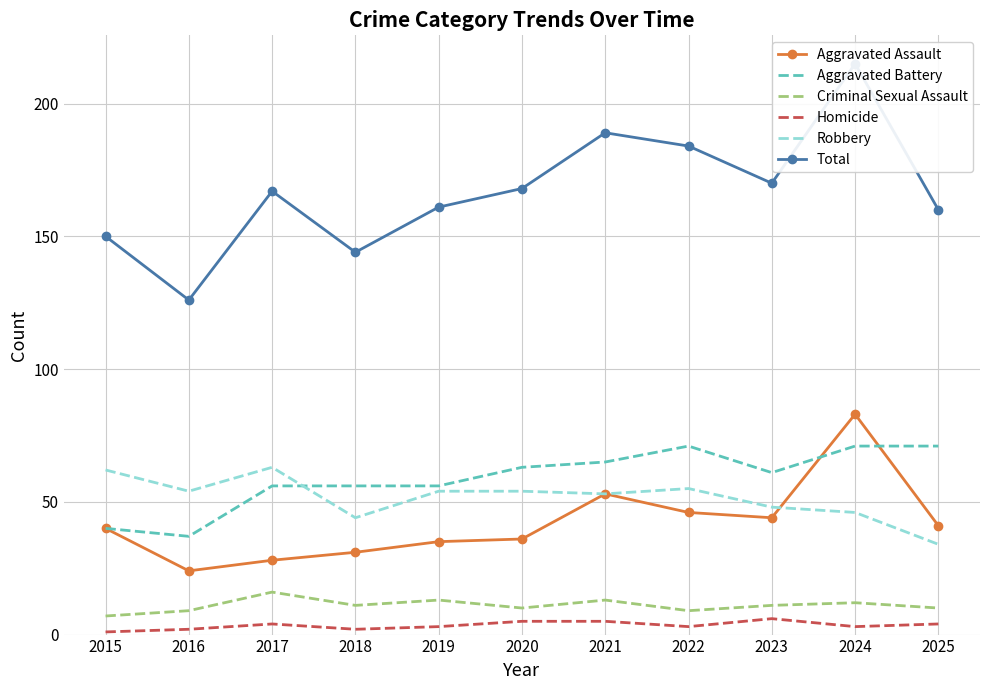

True or false: Criminal Sexual Assault and Aggravated Battery cross at least once.

False